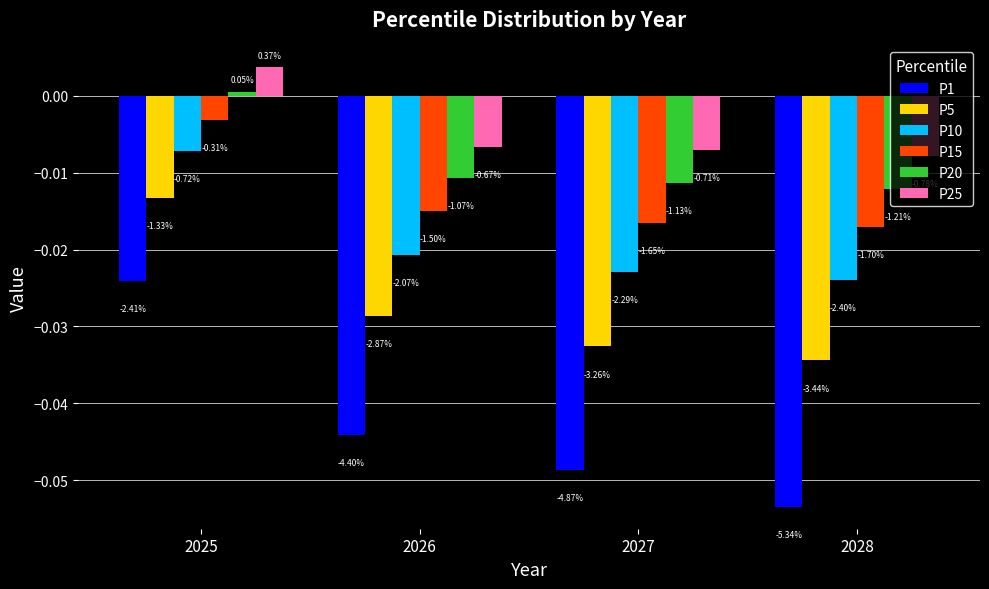

Between 2025 and 2026, which series saw the biggest shift?

P1